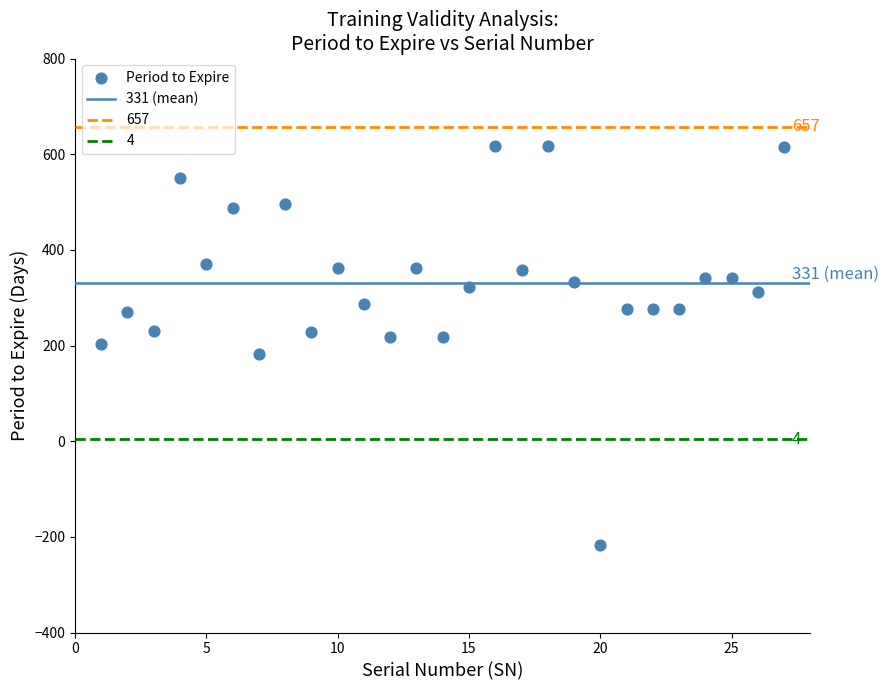

What is the range of X values (max minus min)?

26